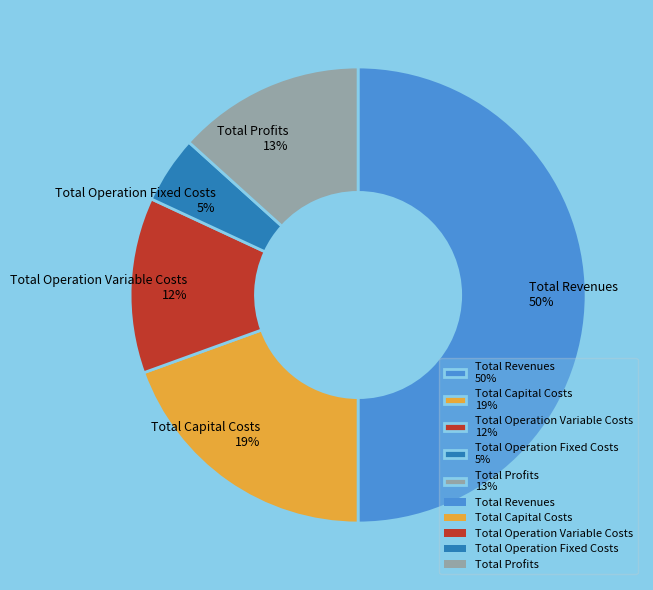

To the nearest percent, what is the difference between the Total Profits and Total Capital Costs slice percentages?

6%